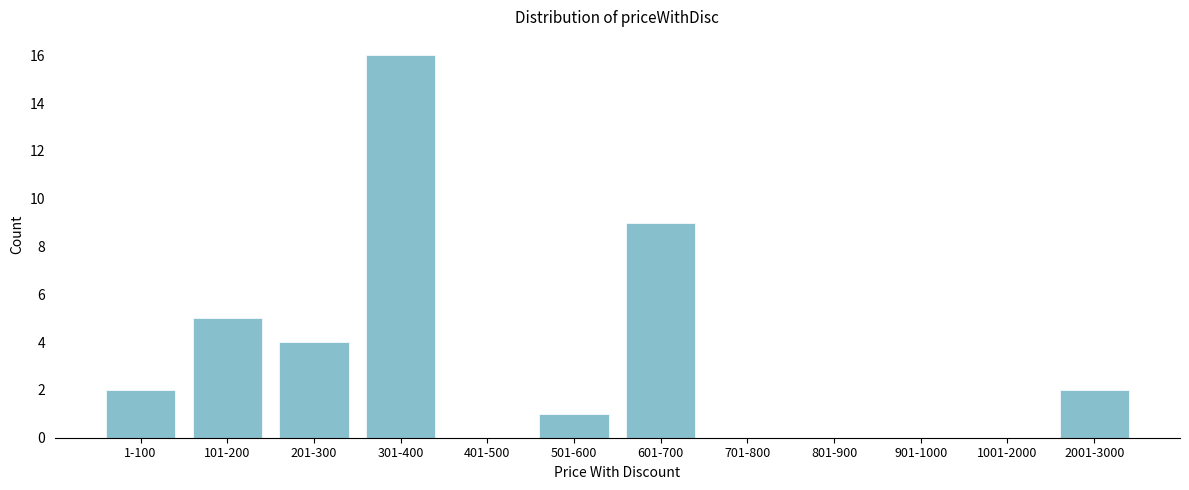

Reading right to left, extract all data points from this chart.

2001-3000=2	1001-2000=0	901-1000=0	801-900=0	701-800=0	601-700=9	501-600=1	401-500=0	301-400=16	201-300=4	101-200=5	1-100=2